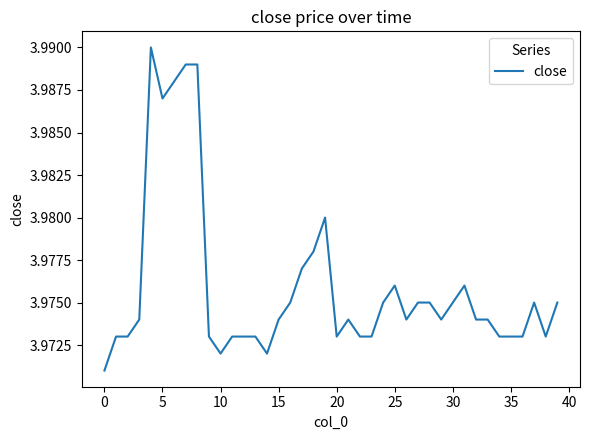

How many lines are shown in the chart?

1